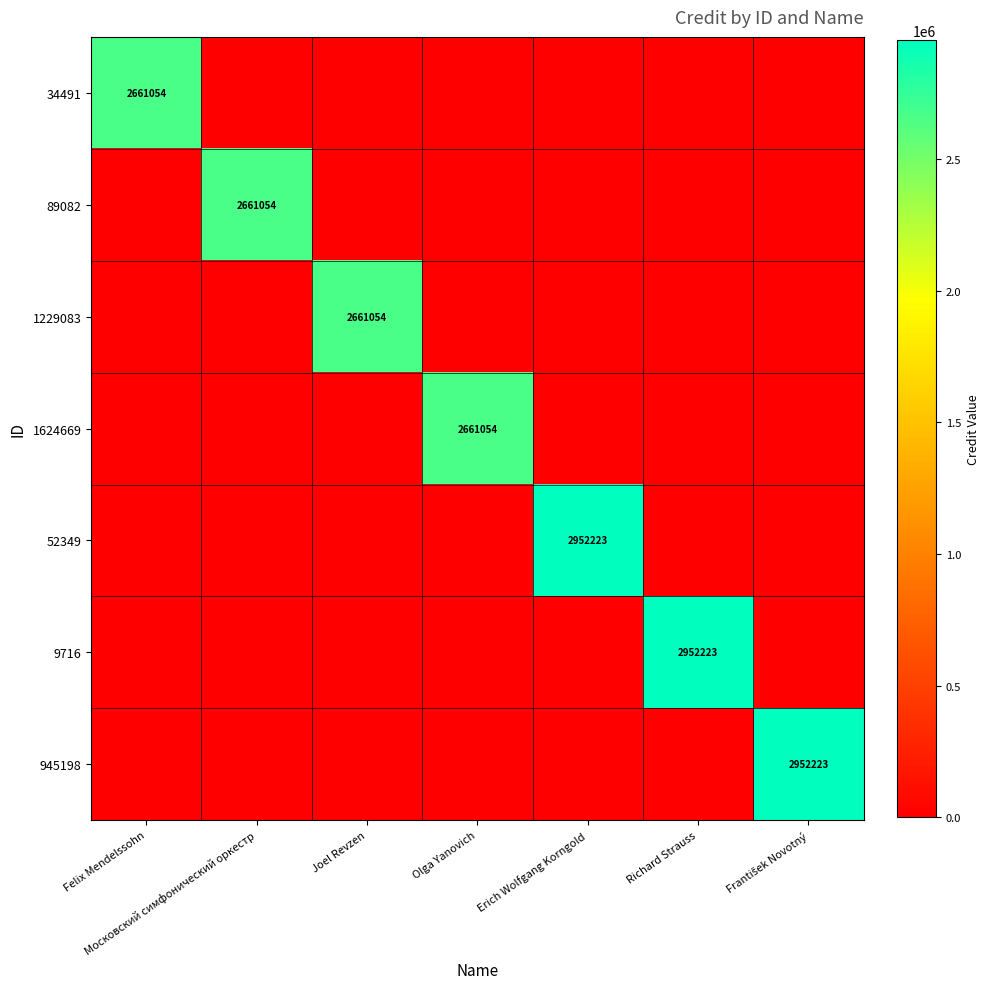

True or false: 1624669 has a value of 2661054 at Olga Yanovich.

True